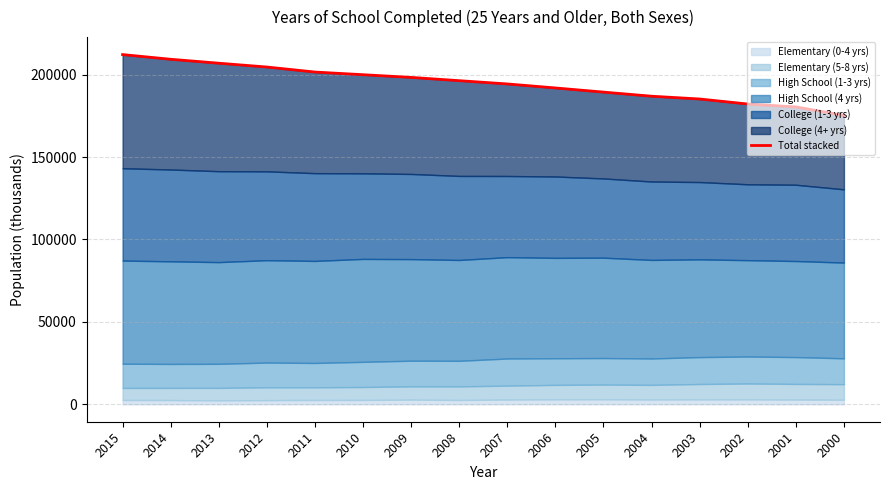

Rank the categories by value from highest to lowest.

2015, 2014, 2013, 2012, 2011, 2010, 2009, 2008, 2007, 2006, 2005, 2004, 2003, 2002, 2001, 2000